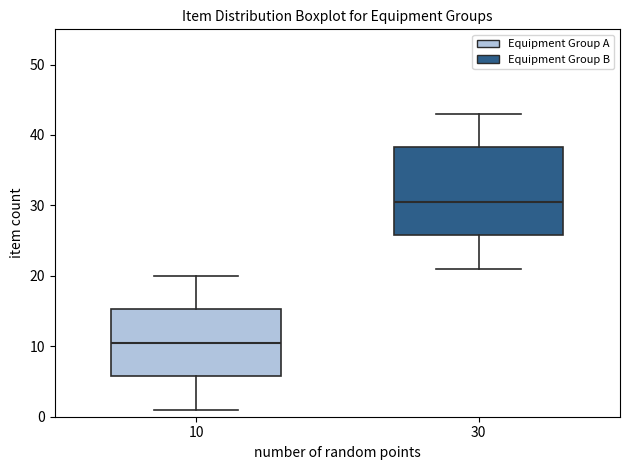

Reading left to right, read every box against the y-axis: the position of its median line, the range the box covers, and the ends of its whiskers. The values are not printed on the chart, so give them approximately, as read against the axis.

10: median 11, box 6 to 15, whiskers 1 to 20
30: median 31, box 26 to 38, whiskers 21 to 43